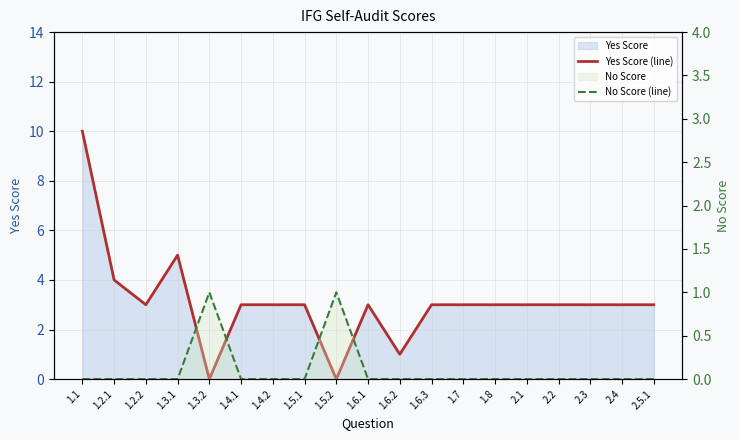

Does the chart display data point markers on the line(s)?

No